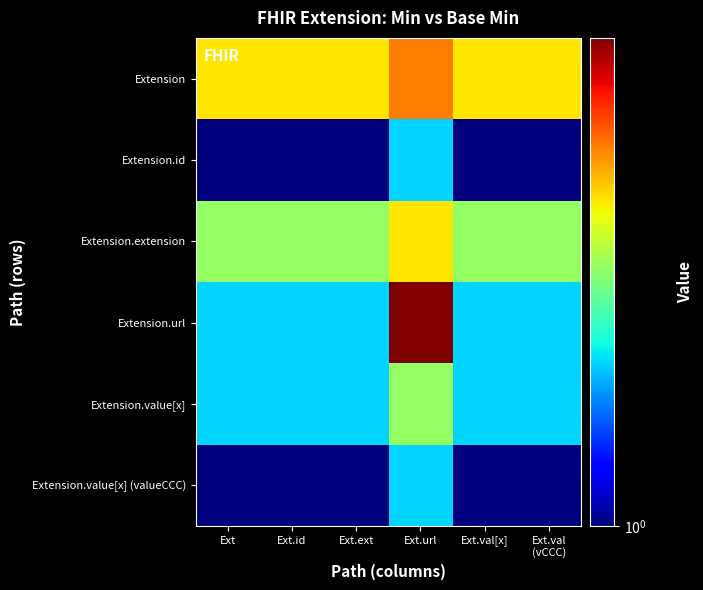

Which series has the largest range (max minus min)?

Extension.url